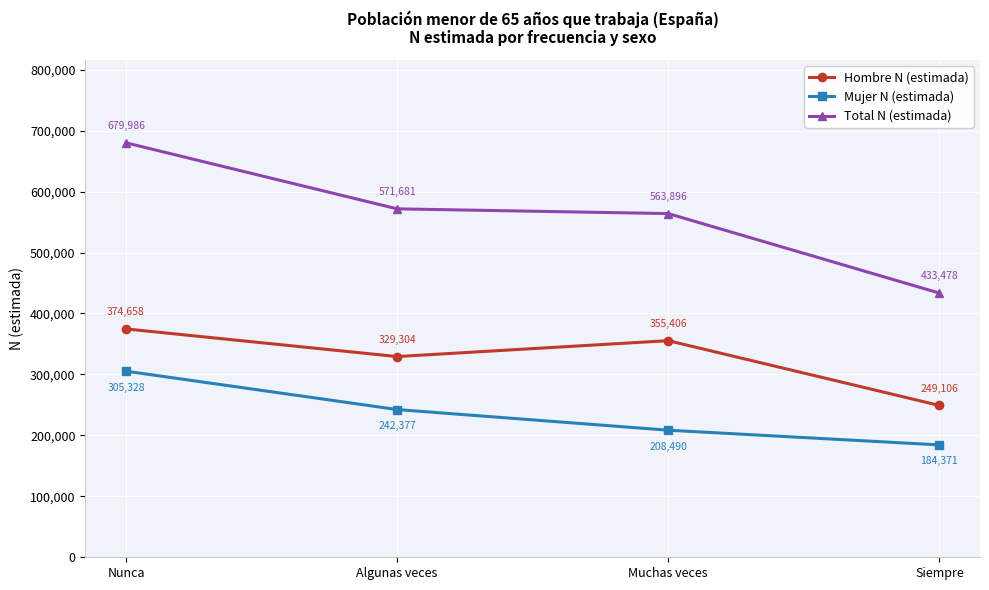

At which label is Mujer N (estimada) closest to 244849?

Algunas veces